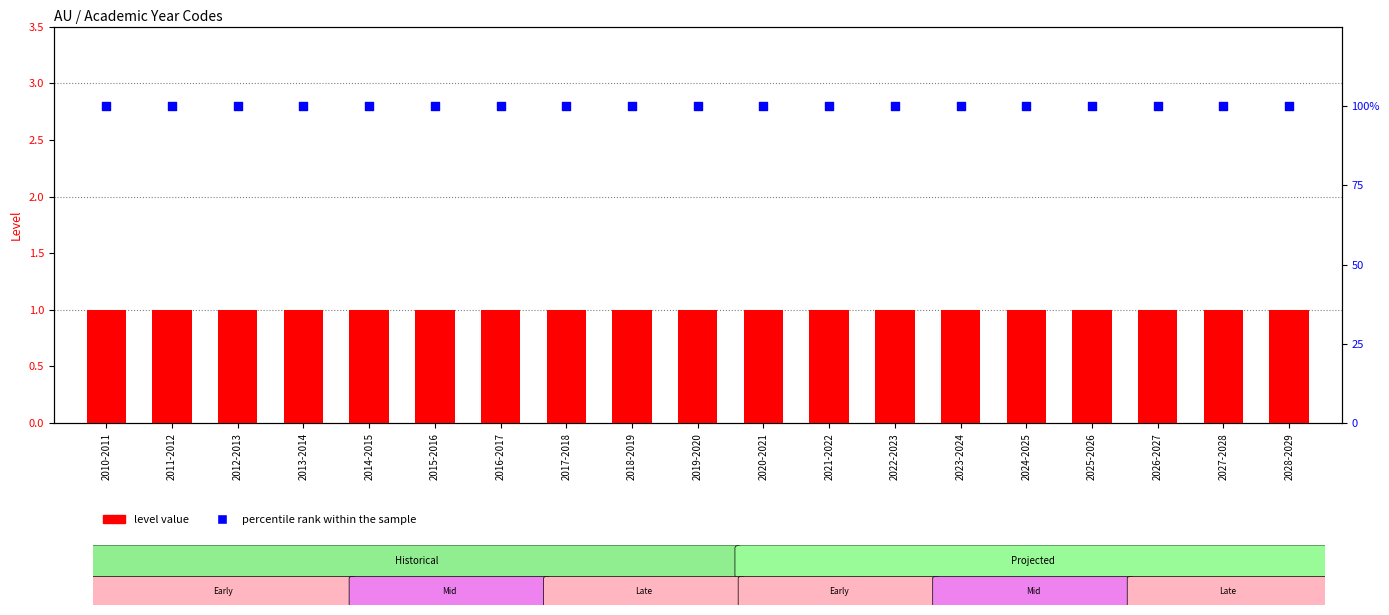

Which series contains the lowest Y value?

level value